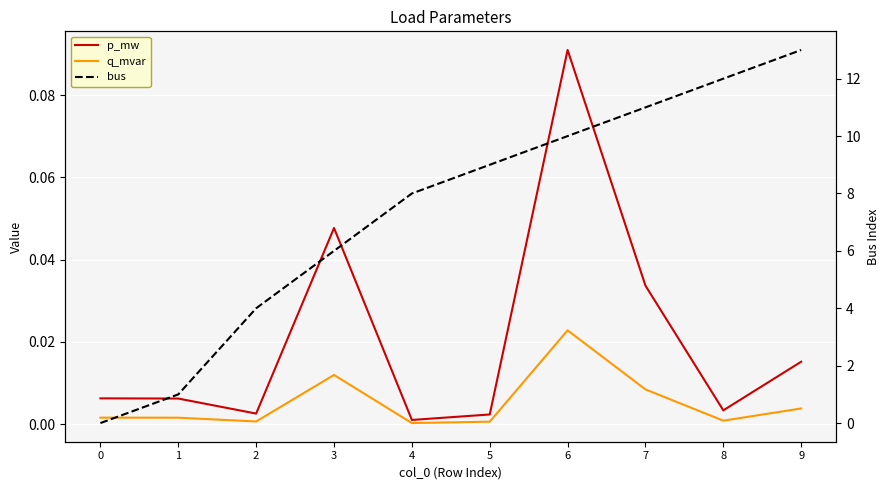

The bus series shows 11.0 at 7. True or false?

True